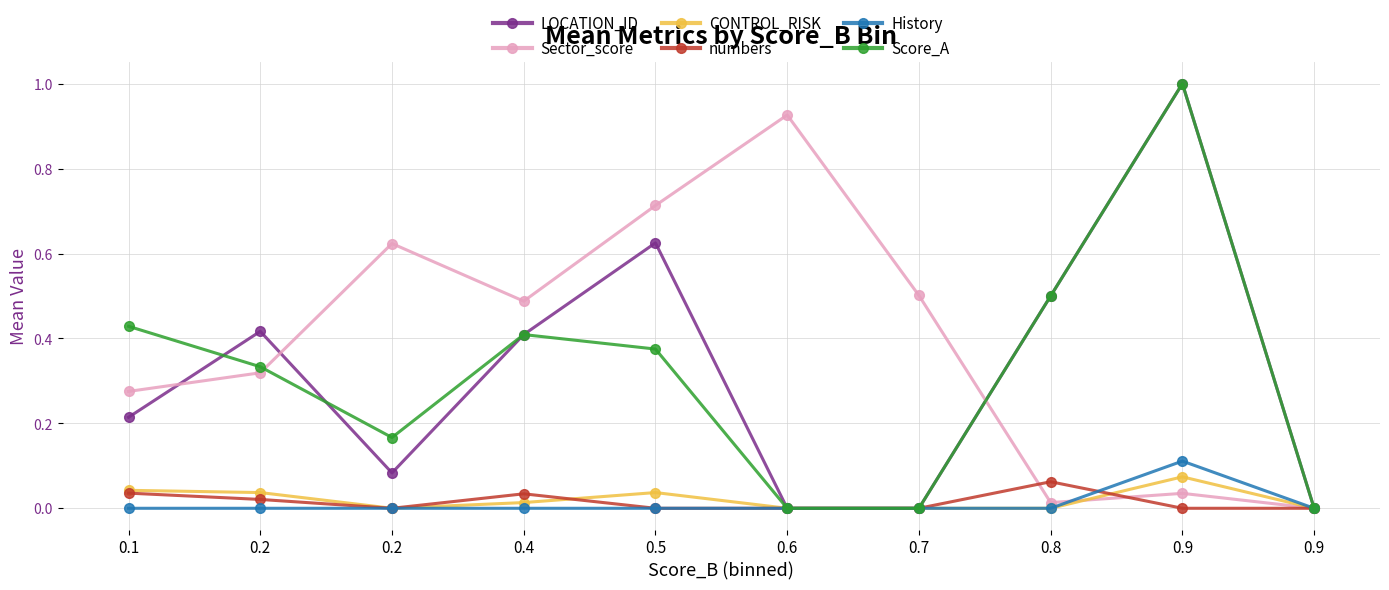

What is the sum of all LOCATION_ID values?

3.2